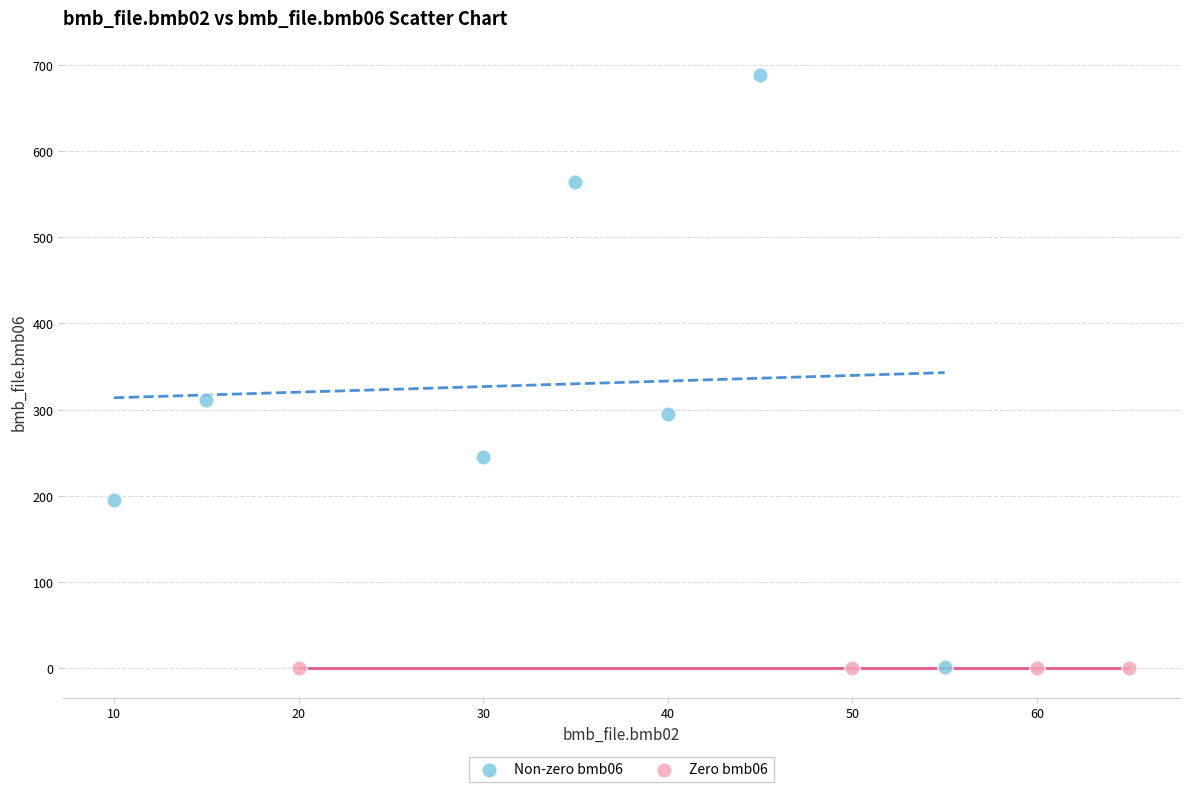

Which series reaches the maximum Y coordinate?

Non-zero bmb06